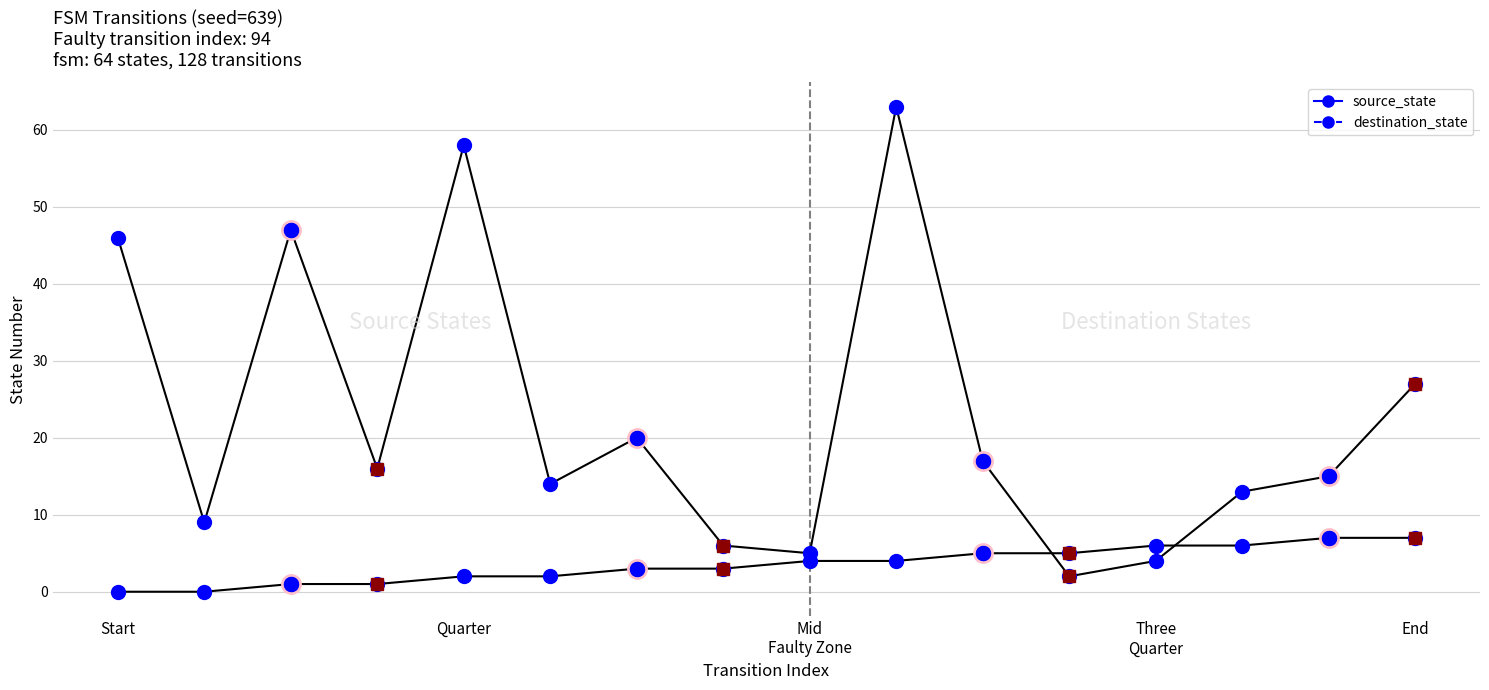

Which series ends up on top after the final intersection of destination_state and source_state?

destination_state